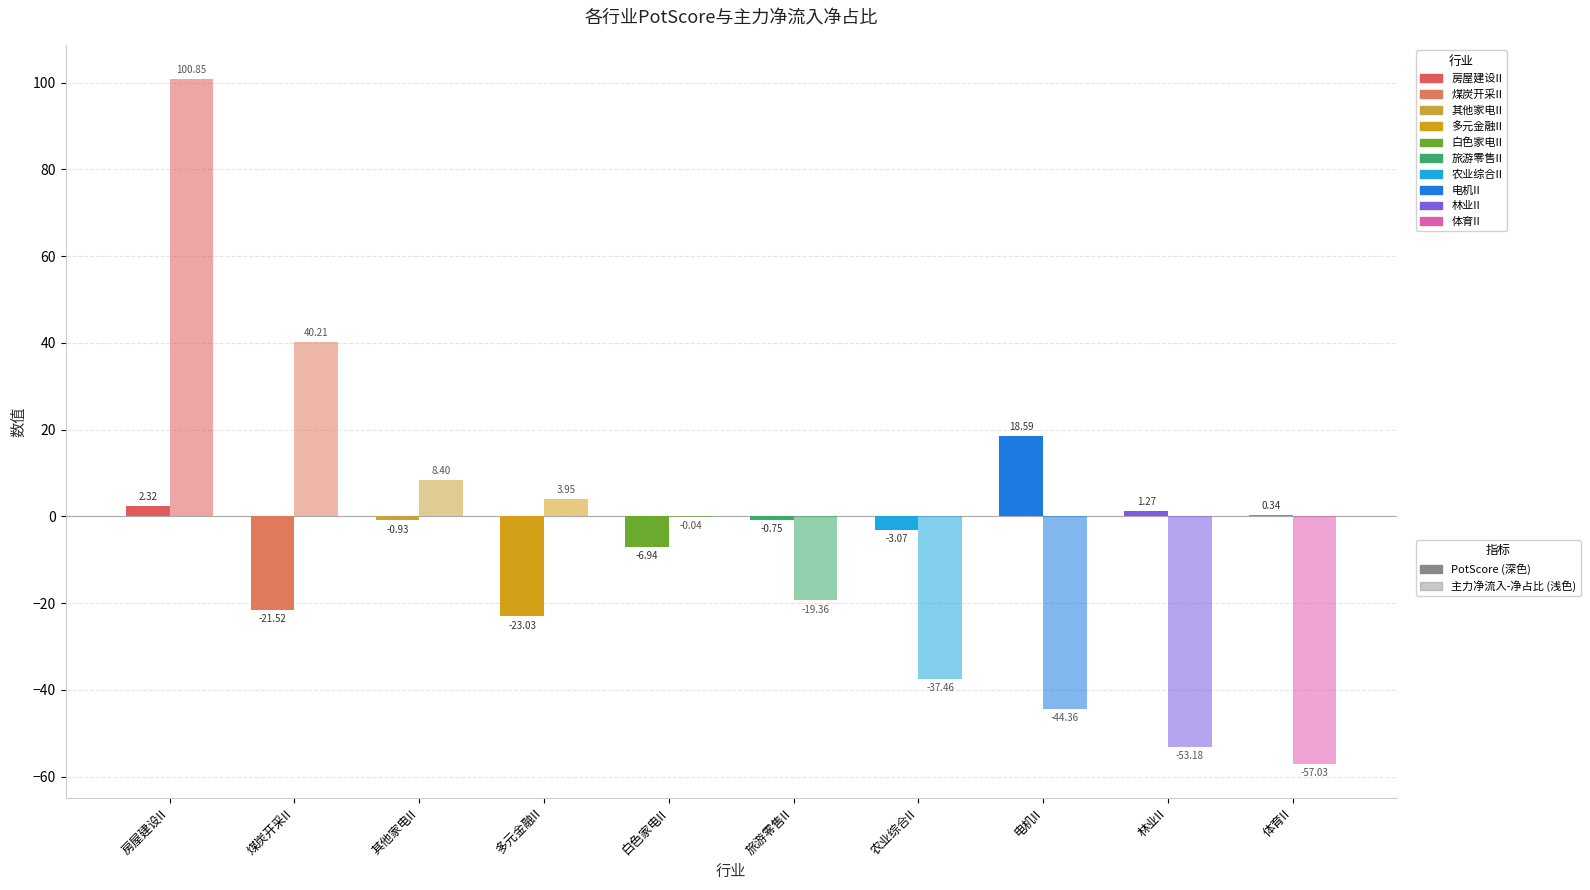

How many groups of bars are there?

10